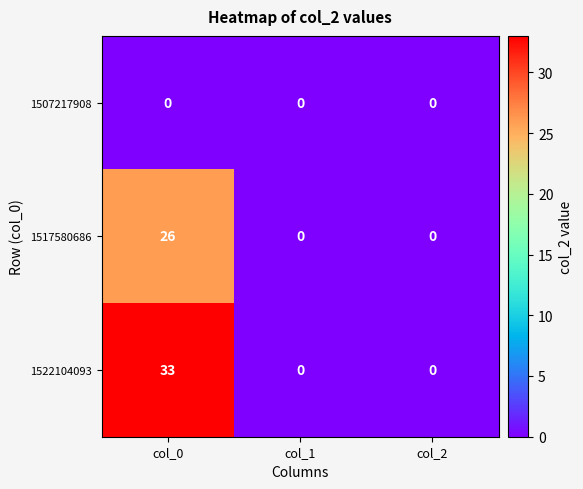

Reading left to right, what are all the values shown in this chart?

1507217908: col_0=0	col_1=0	col_2=0
1517580686: col_0=26	col_1=0	col_2=0
1522104093: col_0=33	col_1=0	col_2=0